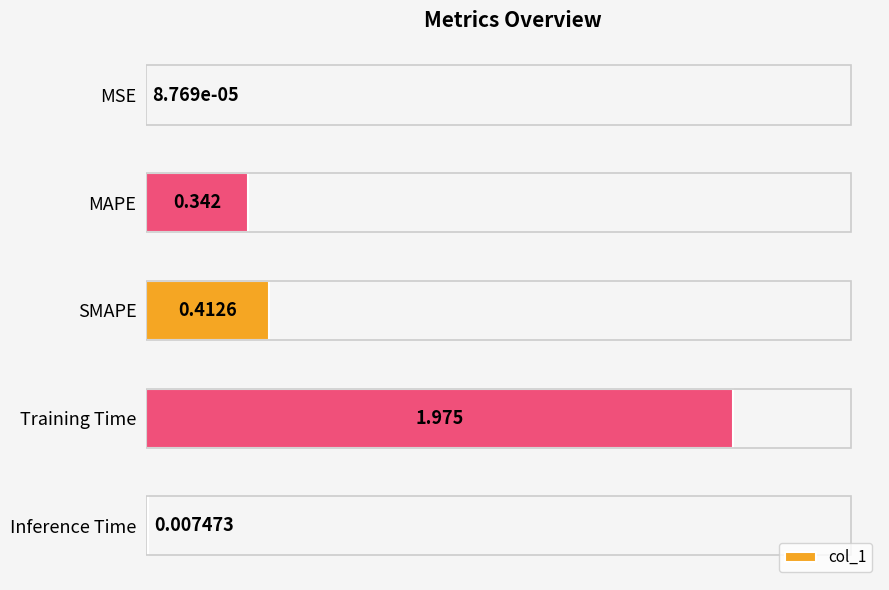

At which label is the value closest to 0?

MSE